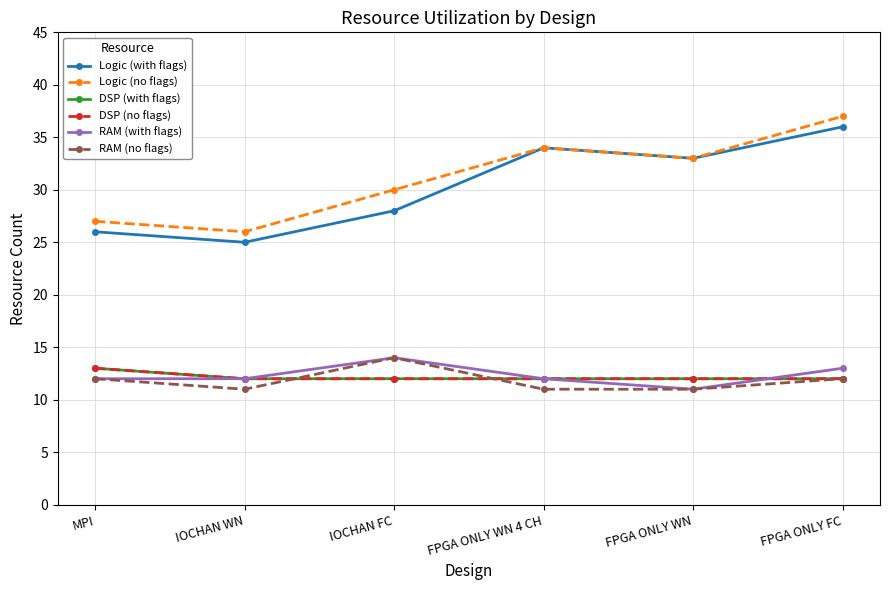

Does the chart have visible grid lines?

Yes